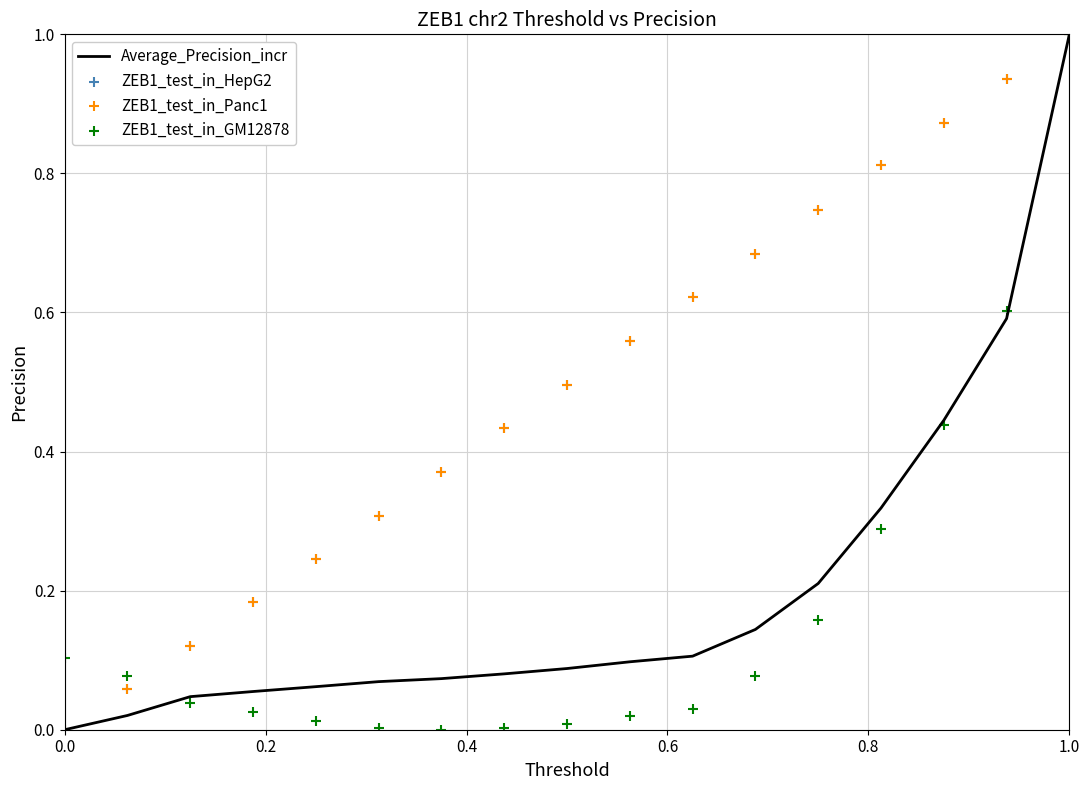

What are all the series names shown in the legend?

Average_Precision_incr, ZEB1_test_in_HepG2, ZEB1_test_in_Panc1, ZEB1_test_in_GM12878